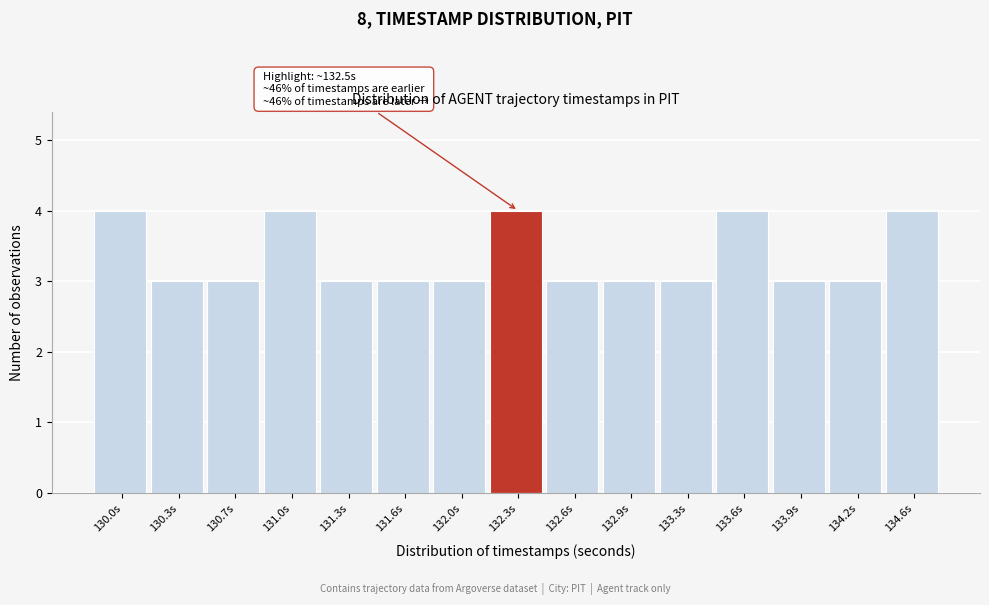

Reading right to left, extract all data points from this chart.

134.6s=4	134.2s=3	133.9s=3	133.6s=4	133.3s=3	132.9s=3	132.6s=3	132.3s=4	132.0s=3	131.6s=3	131.3s=3	131.0s=4	130.7s=3	130.3s=3	130.0s=4